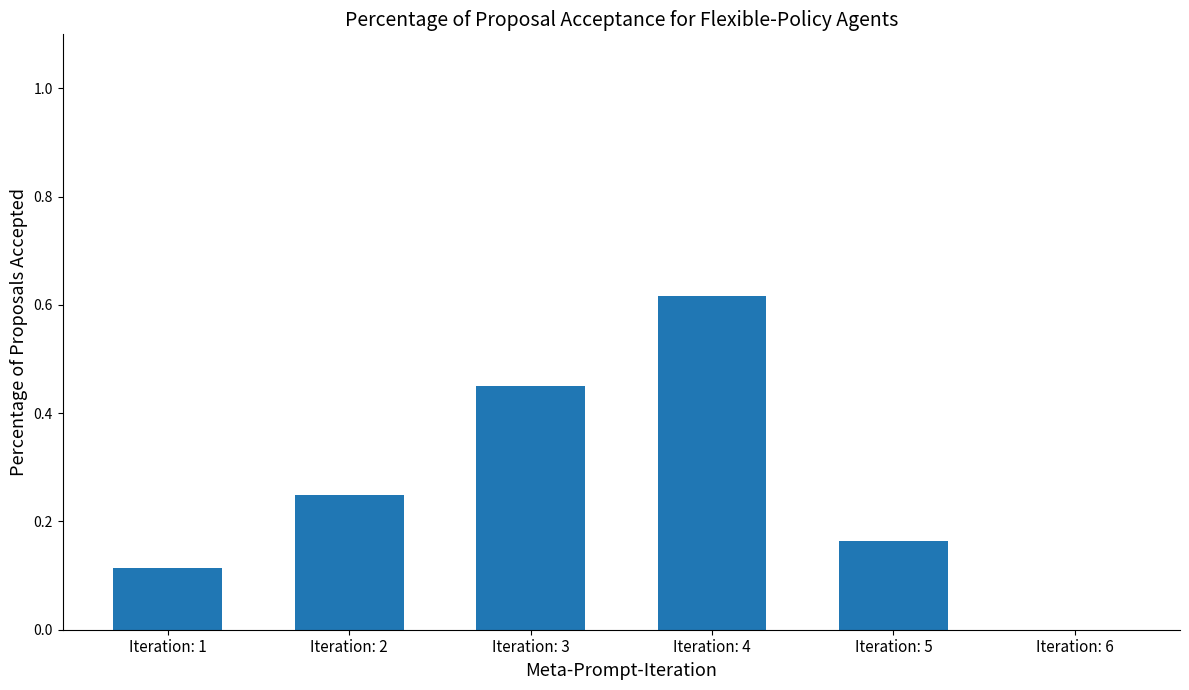

Is it true that the value at Iteration: 6 is 0.3?

False